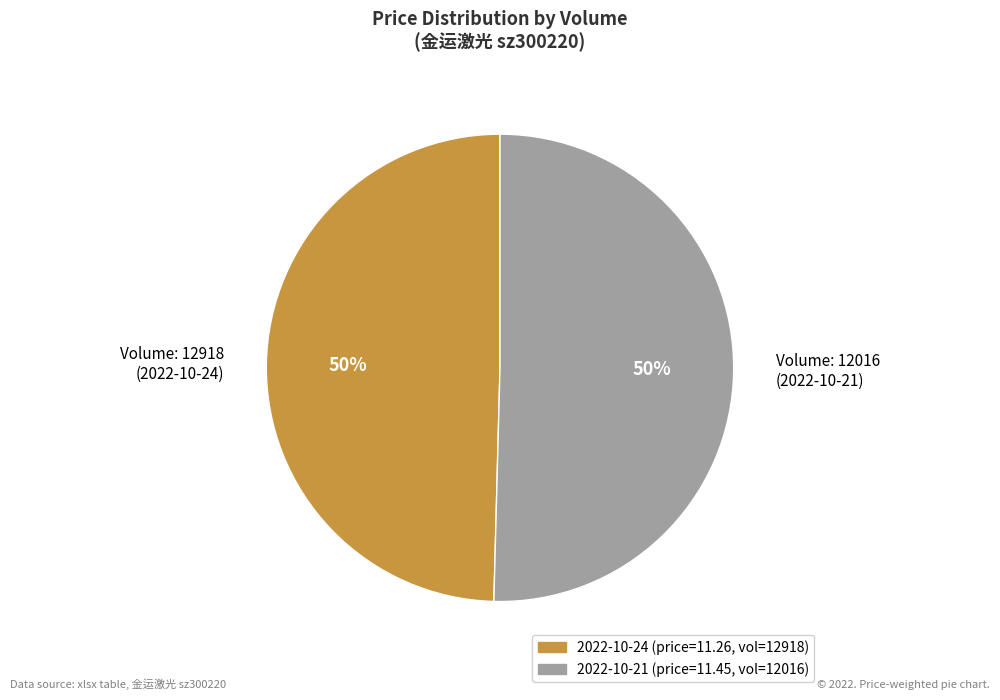

True or false: Volume: 12918 (2022-10-24) accounts for 62% of the total.

False